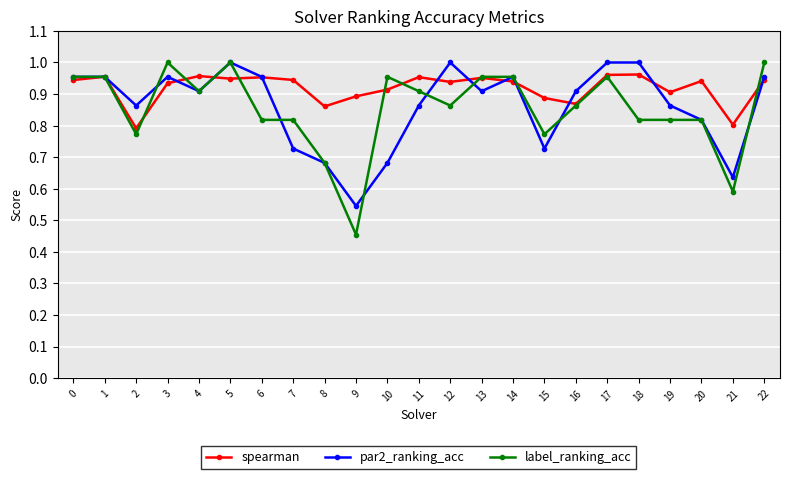

At which label does par2_ranking_acc reach its minimum?

9